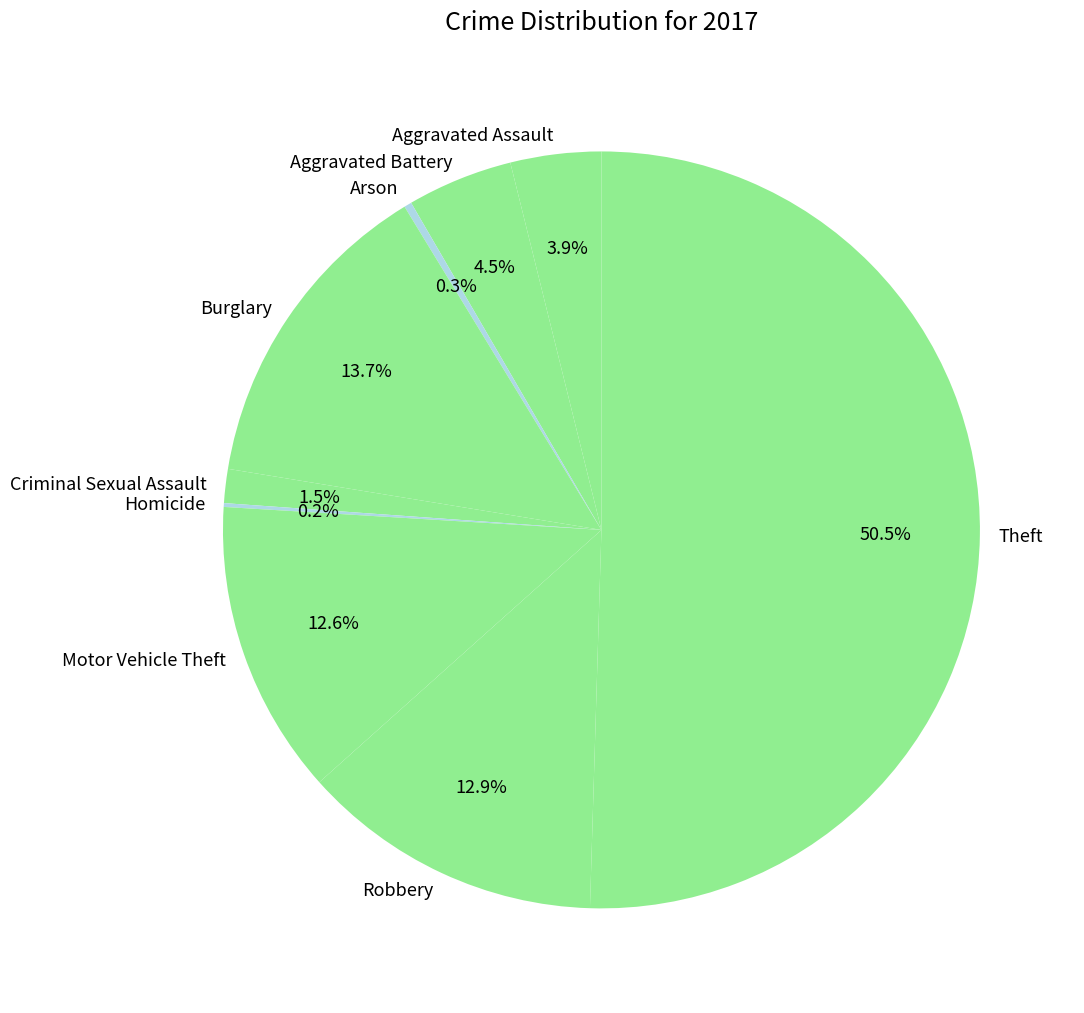

What percentage is the Robbery slice, to the nearest percent?

13%